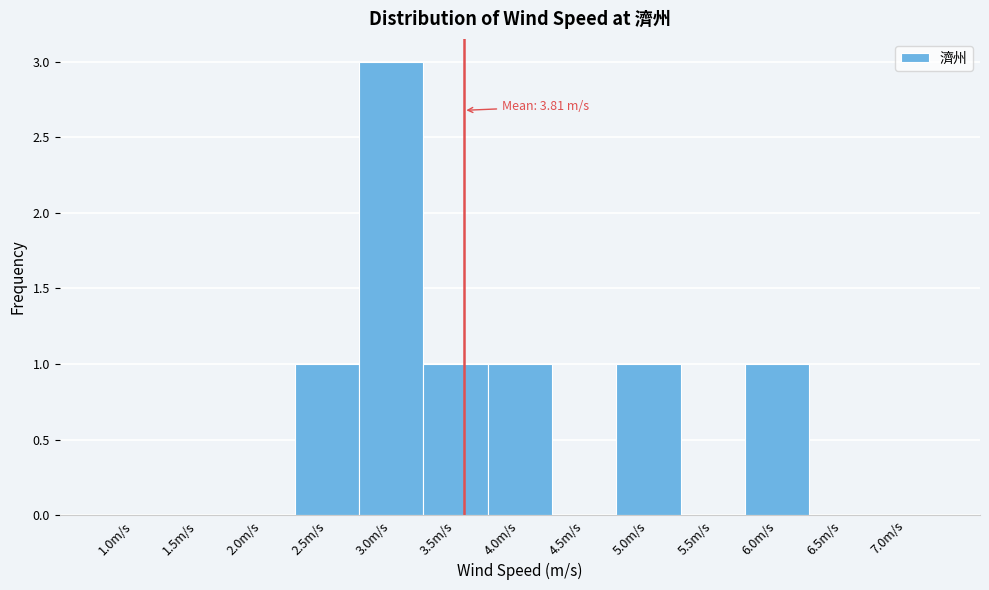

Reading right to left, what are all the values shown in this chart?

7.0m/s=0	6.5m/s=0	6.0m/s=1	5.5m/s=0	5.0m/s=1	4.5m/s=0	4.0m/s=1	3.5m/s=1	3.0m/s=3	2.5m/s=1	2.0m/s=0	1.5m/s=0	1.0m/s=0